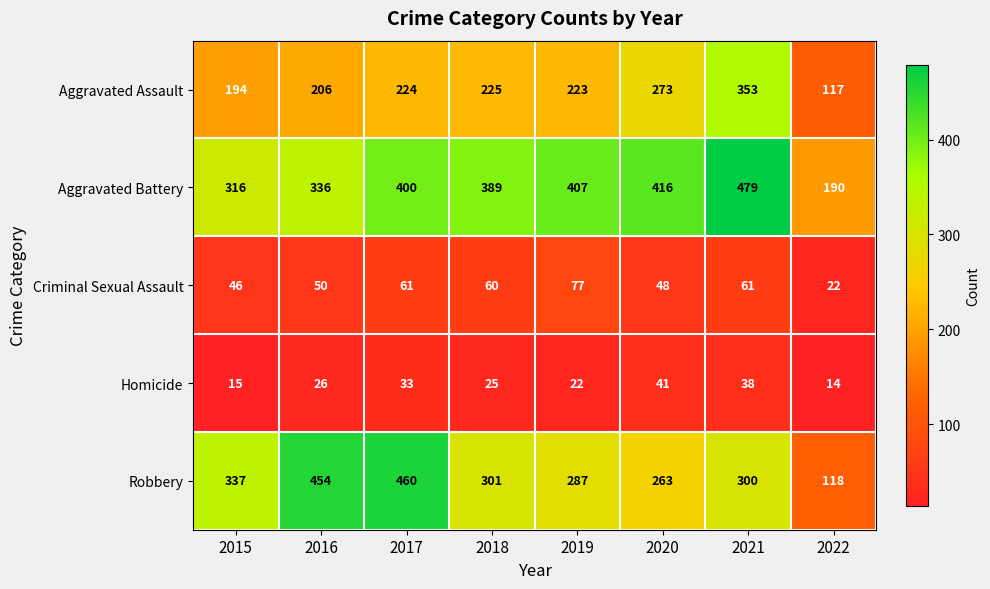

Which series has the largest total across all categories?

Aggravated Battery